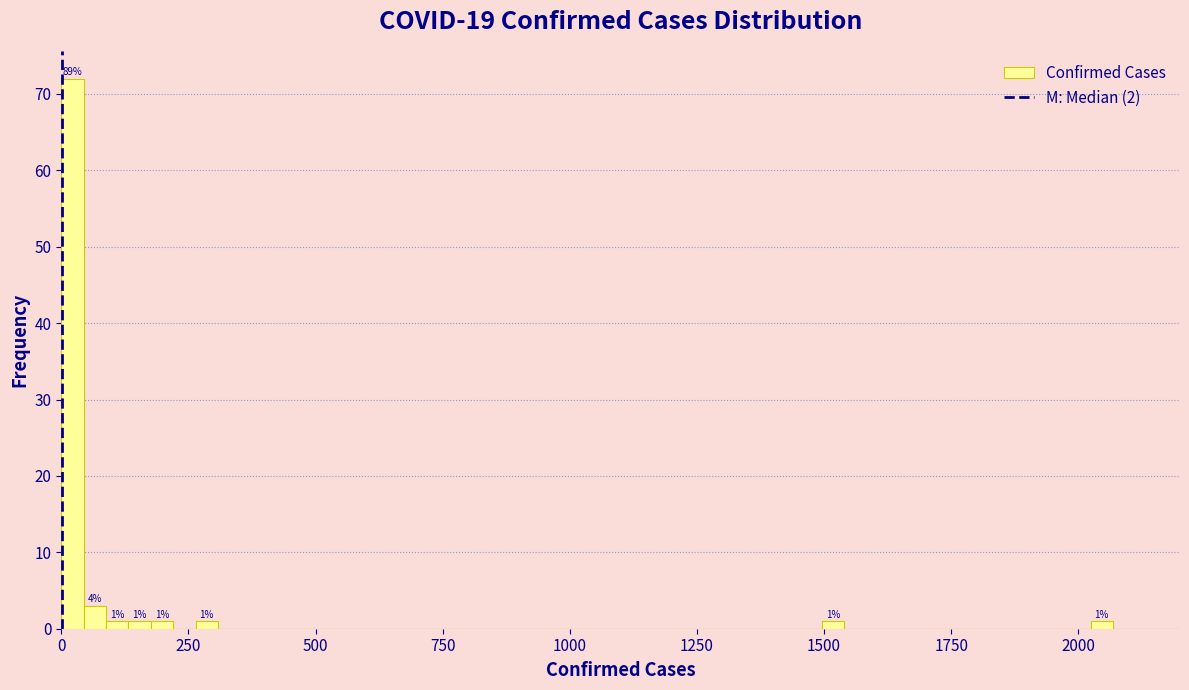

Around what value on the x-axis is the tallest bar? Give the approximate position of its centre, as read against the axis.

0